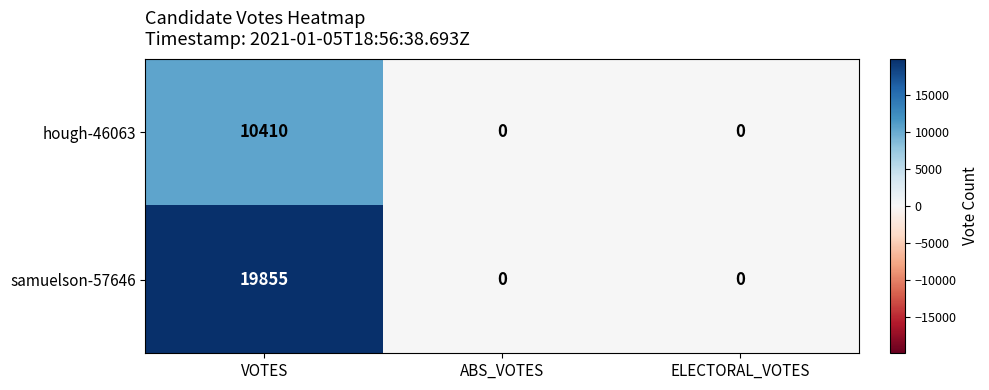

True or false: samuelson-57646 has a value of 10923 at ELECTORAL_VOTES.

False